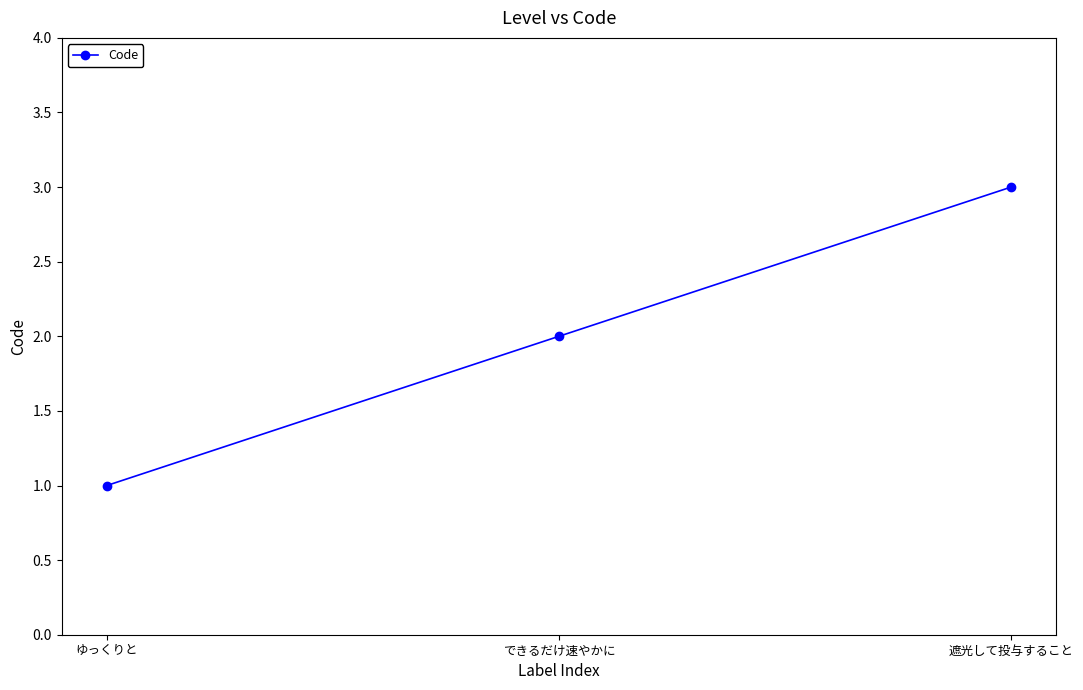

What is the ratio of the value at 遮光して投与すること to the value at ゆっくりと?

3.0